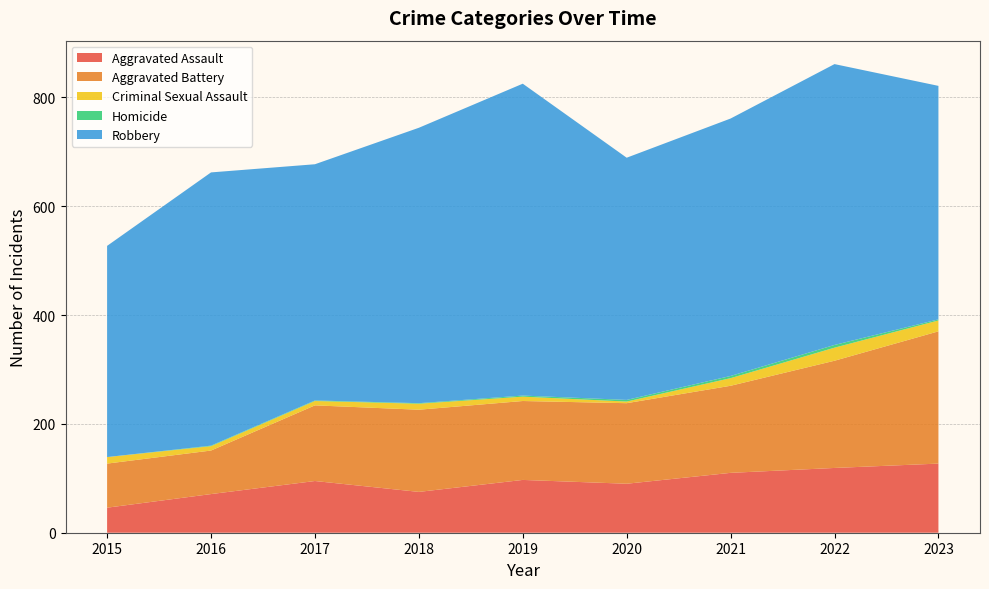

Reading left to right, transcribe all the data shown in this chart.

Aggravated Assault: 2015=46	2016=71	2017=95	2018=75	2019=97	2020=90	2021=110	2022=119	2023=127
Aggravated Battery: 2015=81	2016=80	2017=139	2018=151	2019=145	2020=148	2021=160	2022=197	2023=243
Criminal Sexual Assault: 2015=12	2016=8	2017=8	2018=11	2019=8	2020=3	2021=14	2022=24	2023=20
Homicide: 2015=0	2016=1	2017=1	2018=1	2019=2	2020=3	2021=4	2022=5	2023=2
Robbery: 2015=388	2016=502	2017=434	2018=506	2019=573	2020=445	2021=473	2022=516	2023=429